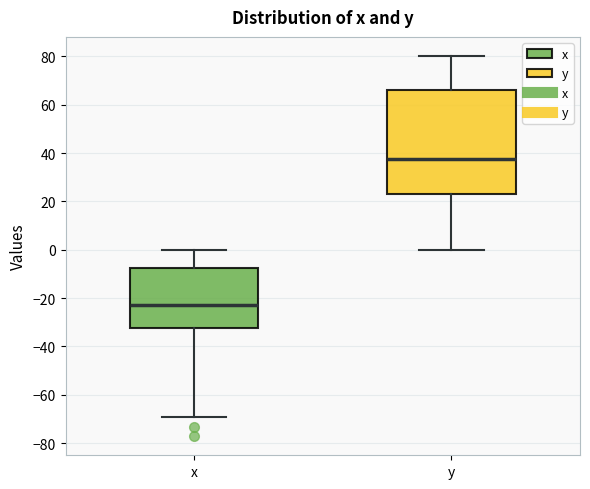

Reading left to right, transcribe this box plot: for each box, give where its median line is, the range the box spans, and where its two whiskers end, as read against the y-axis. The values are not printed on the chart, so give them approximately, as read against the axis.

x: median -22, box -32 to -8, whiskers -70 to 0
y: median 38, box 24 to 66, whiskers 0 to 80